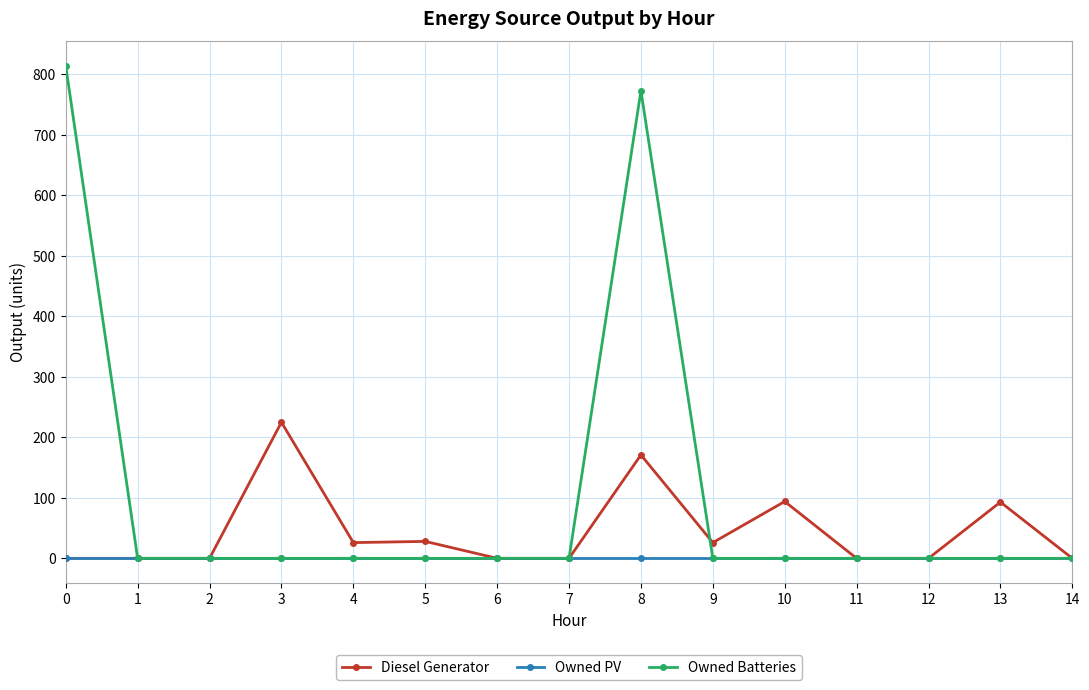

Between 0 and 5, which series saw the biggest shift?

Owned Batteries